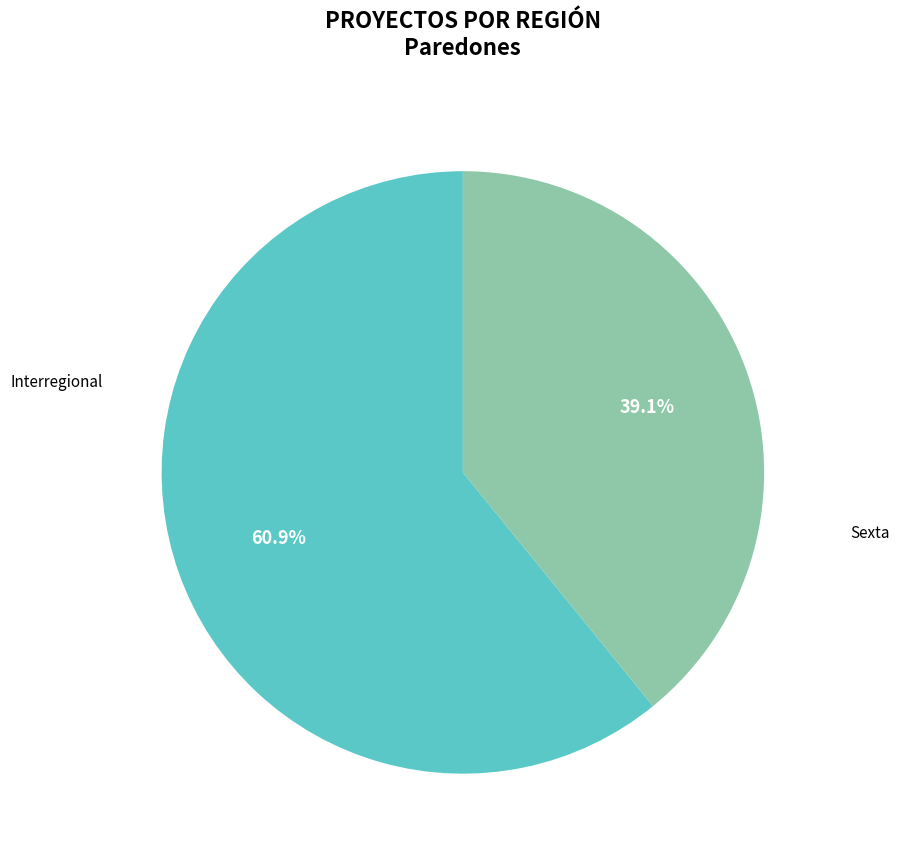

What percentage is NOT represented by Sexta?

60.9%